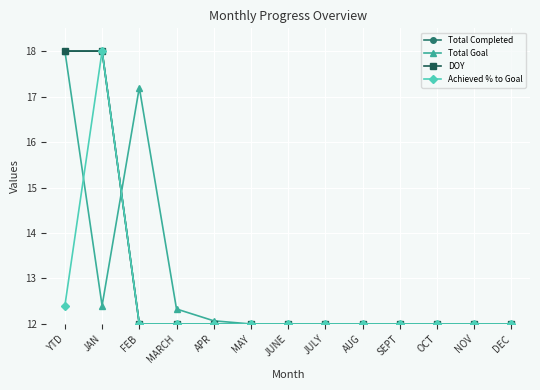

Reading left to right, transcribe all the data shown in this chart.

Total Completed: 18.0	18.0	12.0	12.0	12.0	12.0	12.0	12.0	12.0	12.0	12.0	12.0	12.0
Total Goal: 18.0	12.4	17.2	12.3	12.1	12.0	12.0	12.0	12.0	12.0	12.0	12.0	12.0
DOY: 18.0	18.0	12.0	12.0	12.0	12.0	12.0	12.0	12.0	12.0	12.0	12.0	12.0
Achieved % to Goal: 12.4	18.0	12.0	12.0	12.0	12.0	12.0	12.0	12.0	12.0	12.0	12.0	12.0